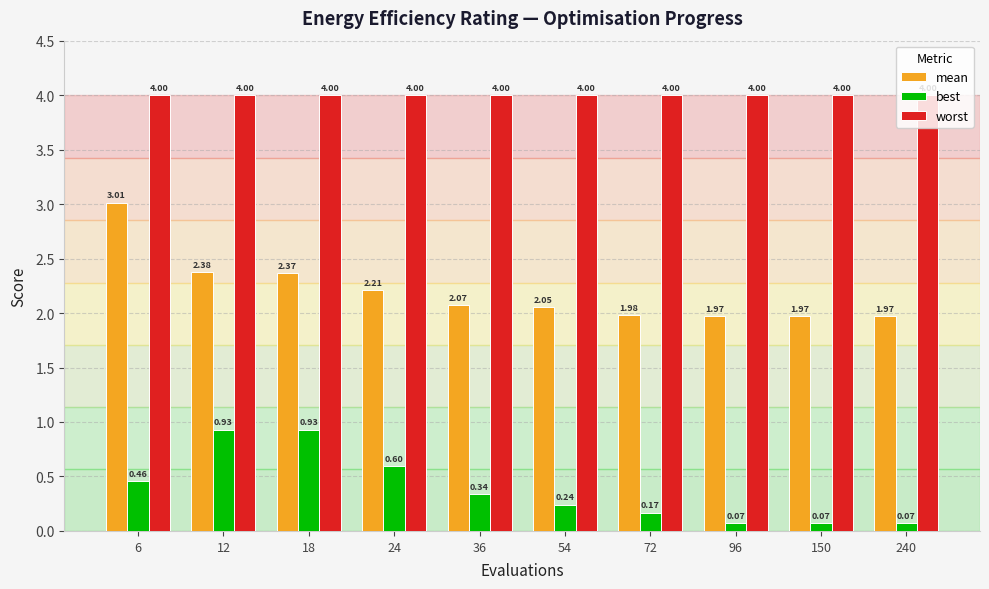

At which category is the sum across all series the highest?

6